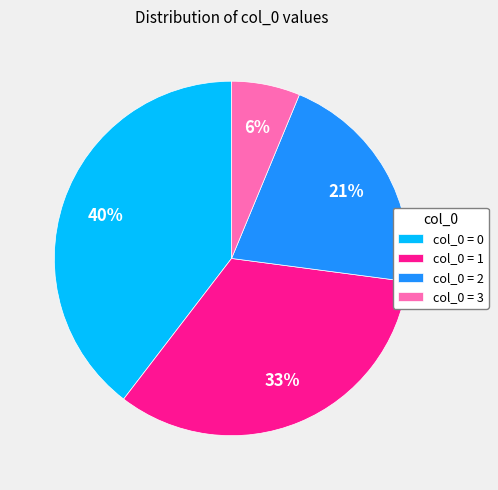

Rank the categories by value from lowest to highest.

col_0 = 3, col_0 = 2, col_0 = 1, col_0 = 0